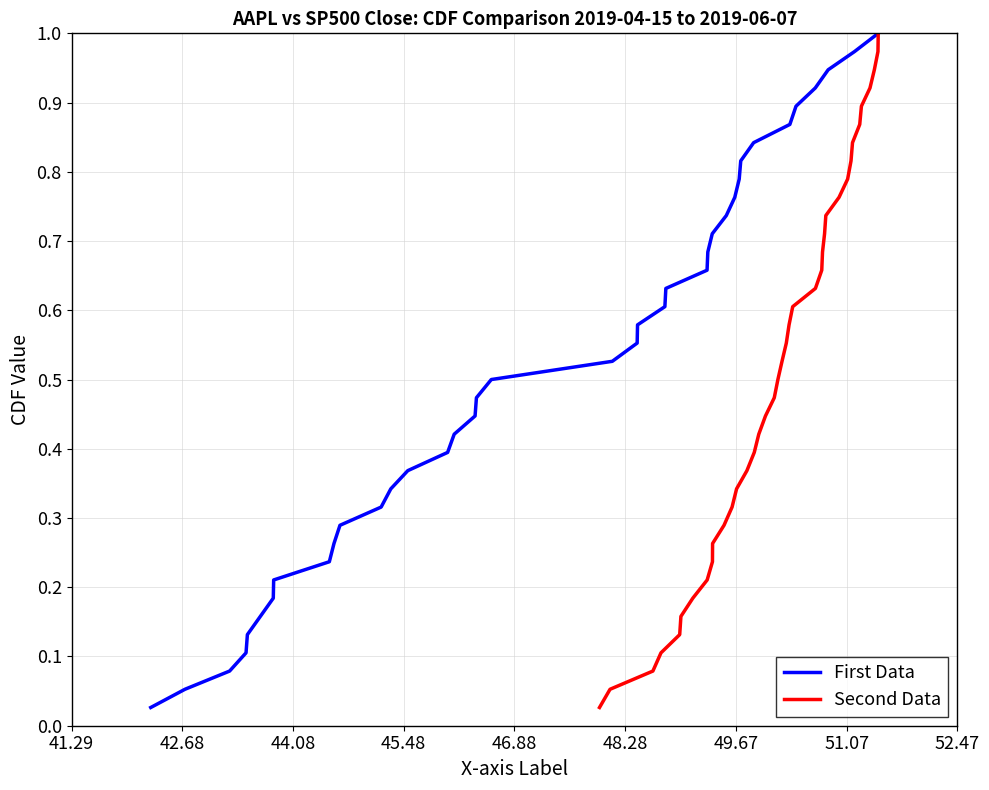

True or false: First Data has more than 0 interior local peaks.

False